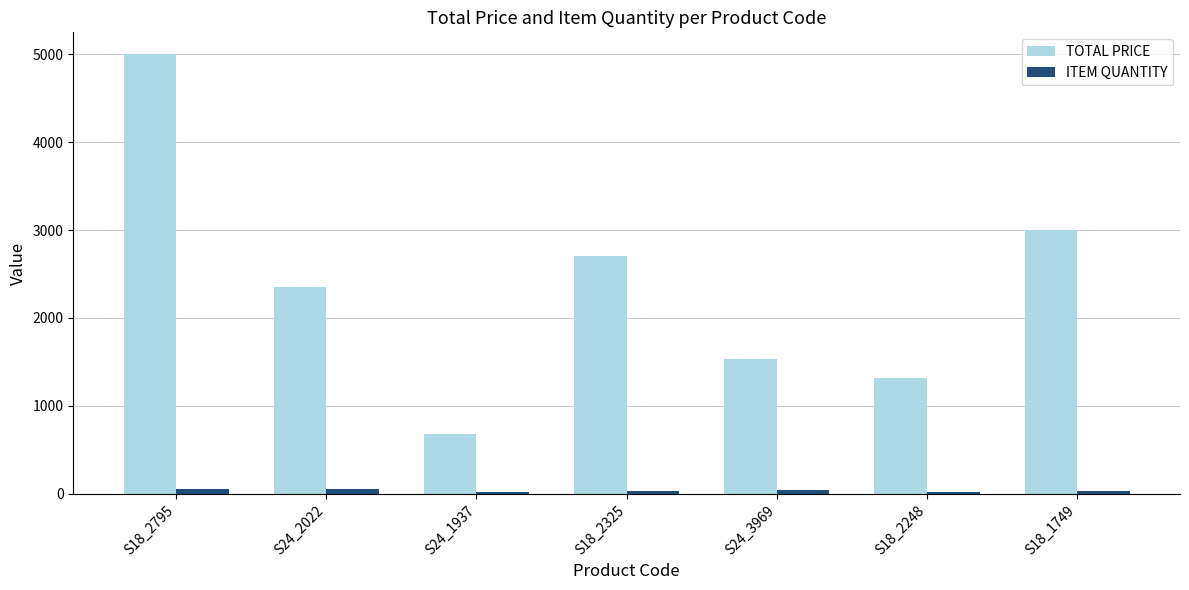

What is the average value of the TOTAL PRICE series?

2370.0